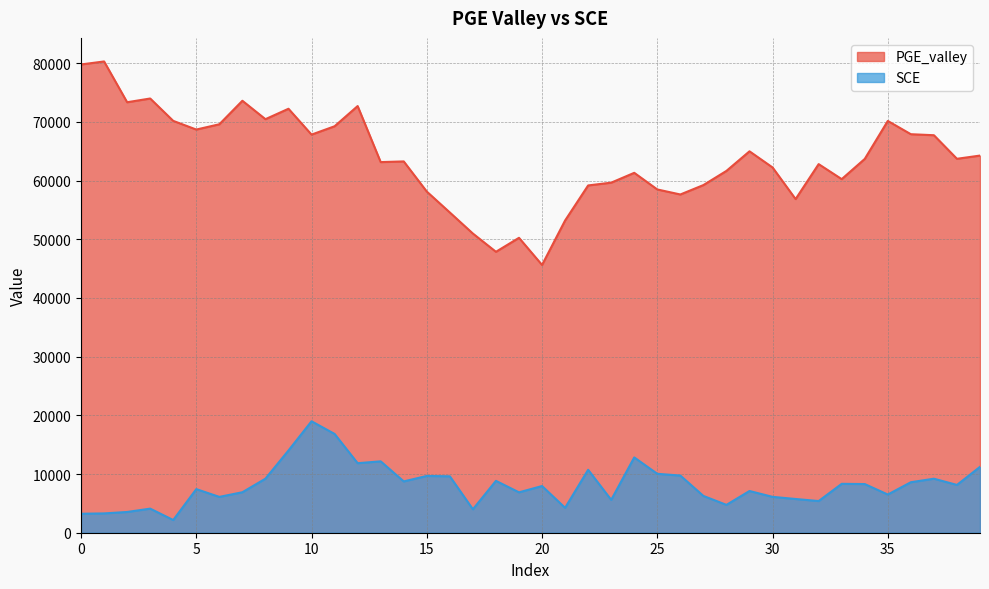

In SCE, how many points are lower than both neighbors (excluding endpoints)?

12